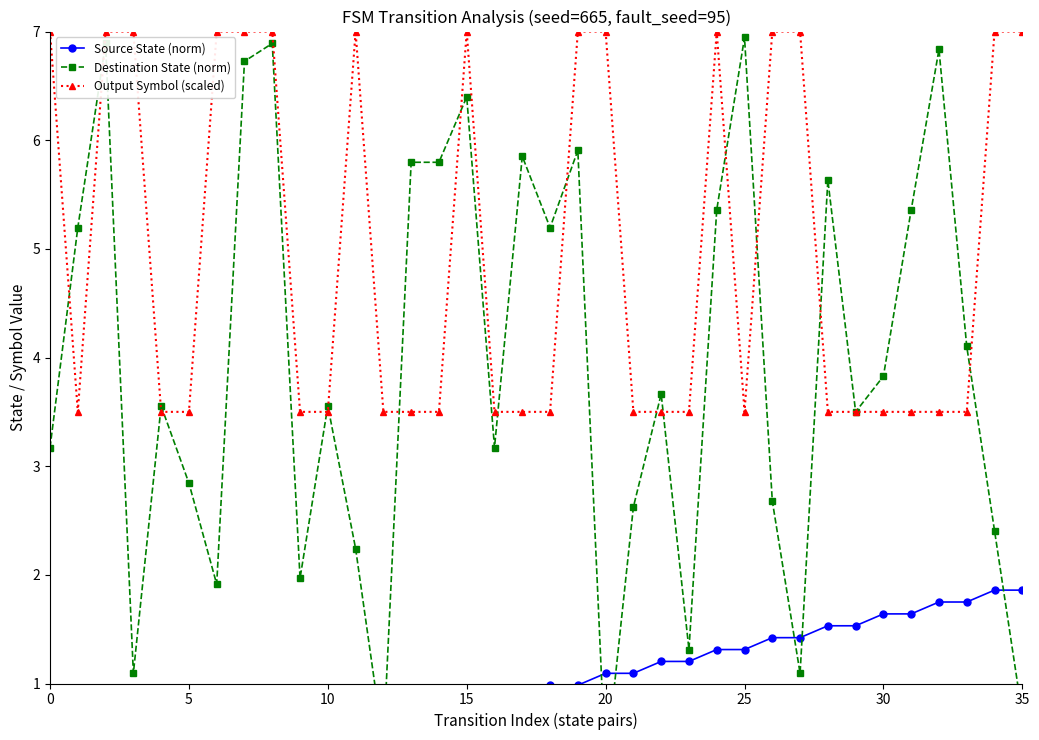

True or false: Output Symbol (scaled) and Destination State (norm) intersect in this chart.

True